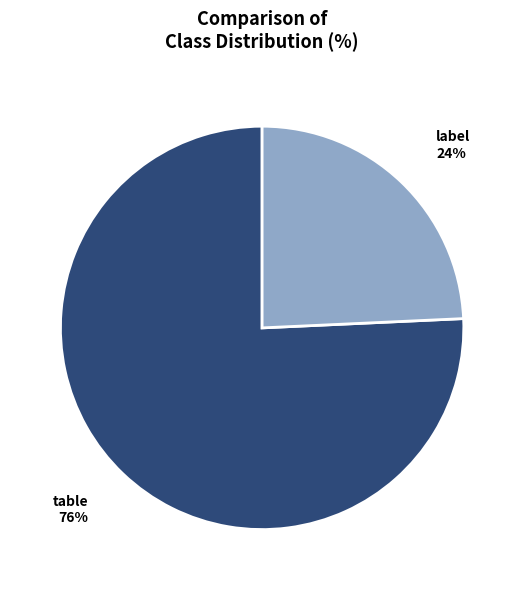

To the nearest percent, what is the average slice percentage?

50%